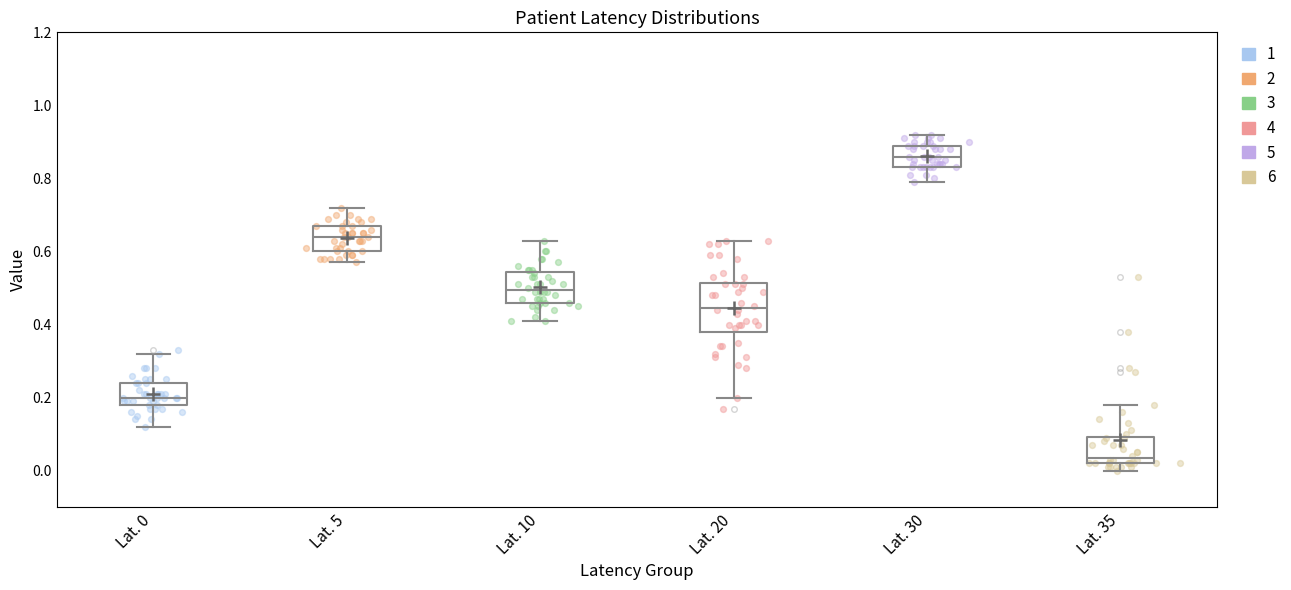

Which box has the highest median line?

Lat. 30